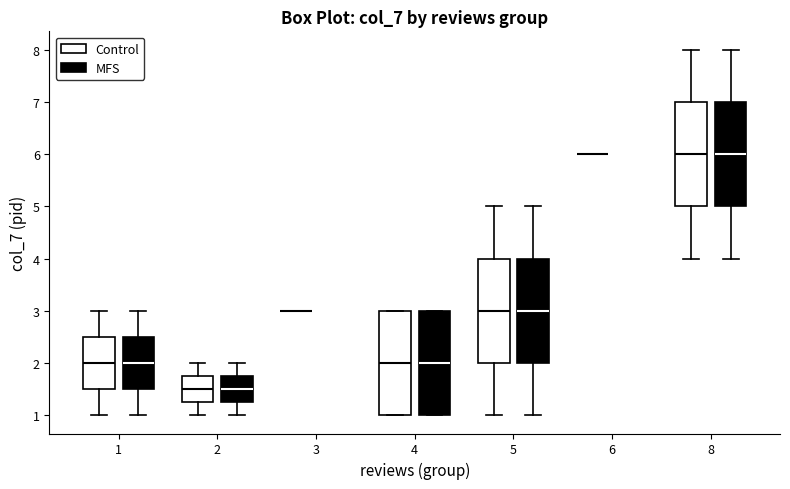

Reading left to right, transcribe this box plot: for each box, give where its median line is, the range the box spans, and where its two whiskers end, as read against the y-axis. The values are not printed on the chart, so give them approximately, as read against the axis.

1 (Control): median 2.0, box 1.5 to 2.5, whiskers 1.0 to 3.0
1 (MFS): median 2.0, box 1.5 to 2.5, whiskers 1.0 to 3.0
2 (Control): median 1.5, box 1.3 to 1.8, whiskers 1.0 to 2.0
2 (MFS): median 1.5, box 1.3 to 1.8, whiskers 1.0 to 2.0
3 (Control): box collapsed to a line at 3.0, whiskers 3.0 to 3.0
3 (MFS): box collapsed to a line at 3.0, whiskers 3.0 to 3.0
4 (Control): median 2.0, box 1.0 to 3.0, whiskers 1.0 to 3.0
4 (MFS): median 2.0, box 1.0 to 3.0, whiskers 1.0 to 3.0
5 (Control): median 3.0, box 2.0 to 4.0, whiskers 1.0 to 5.0
5 (MFS): median 3.0, box 2.0 to 4.0, whiskers 1.0 to 5.0
6 (Control): box collapsed to a line at 6.0, whiskers 6.0 to 6.0
6 (MFS): box collapsed to a line at 6.0, whiskers 6.0 to 6.0
8 (Control): median 6.0, box 5.0 to 7.0, whiskers 4.0 to 8.0
8 (MFS): median 6.0, box 5.0 to 7.0, whiskers 4.0 to 8.0